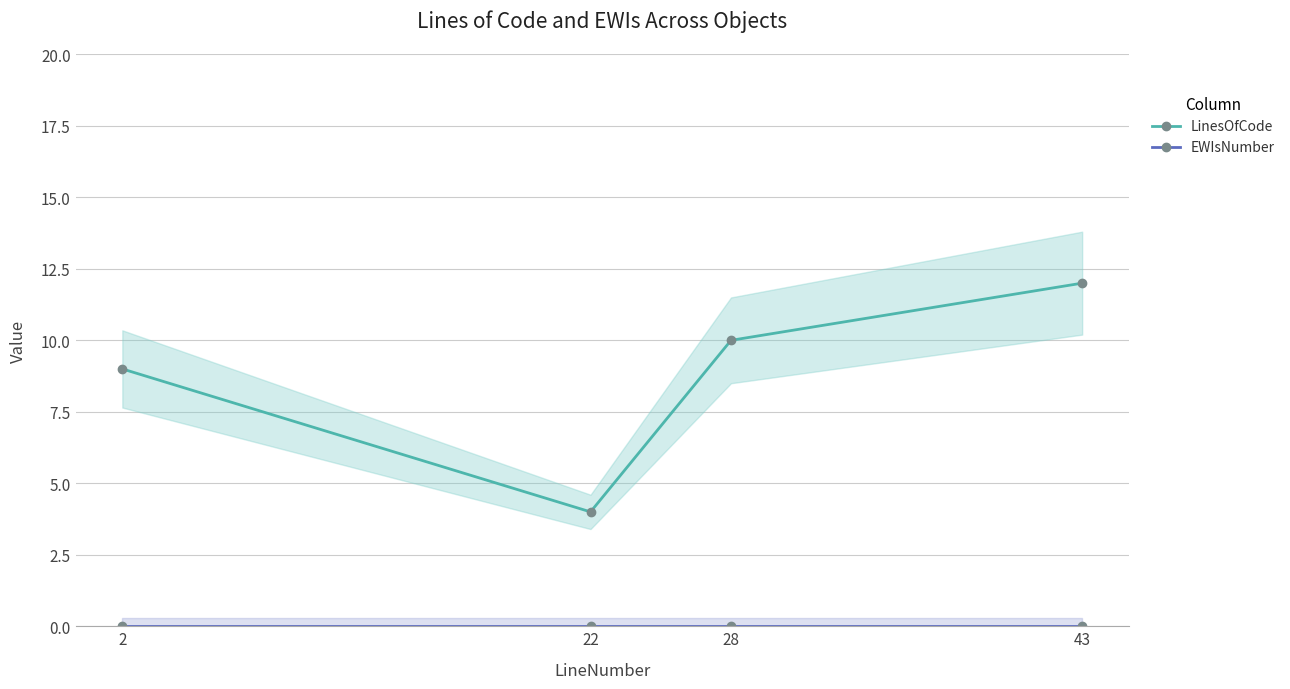

Is it true that LinesOfCode equals 21 at 43?

False